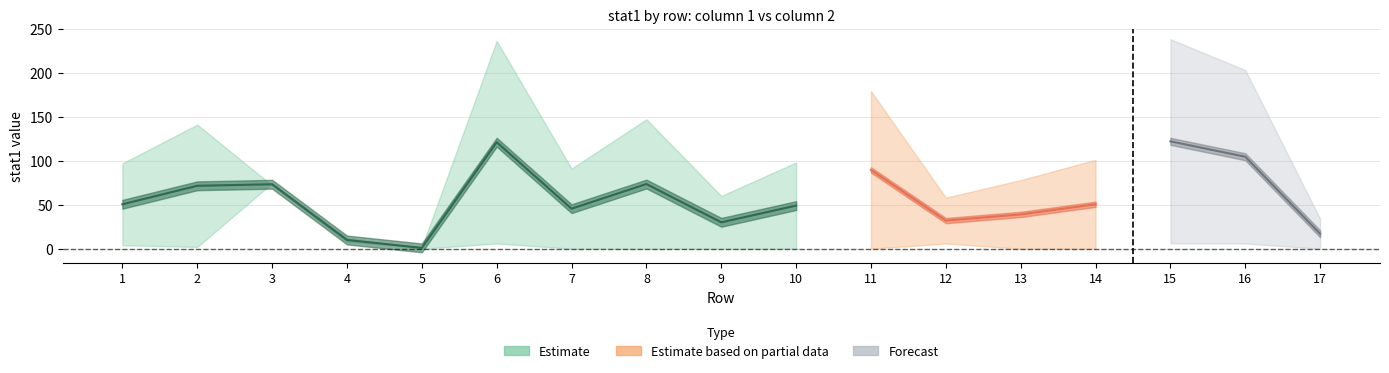

Where is the first local minimum for col2_stat1?

2